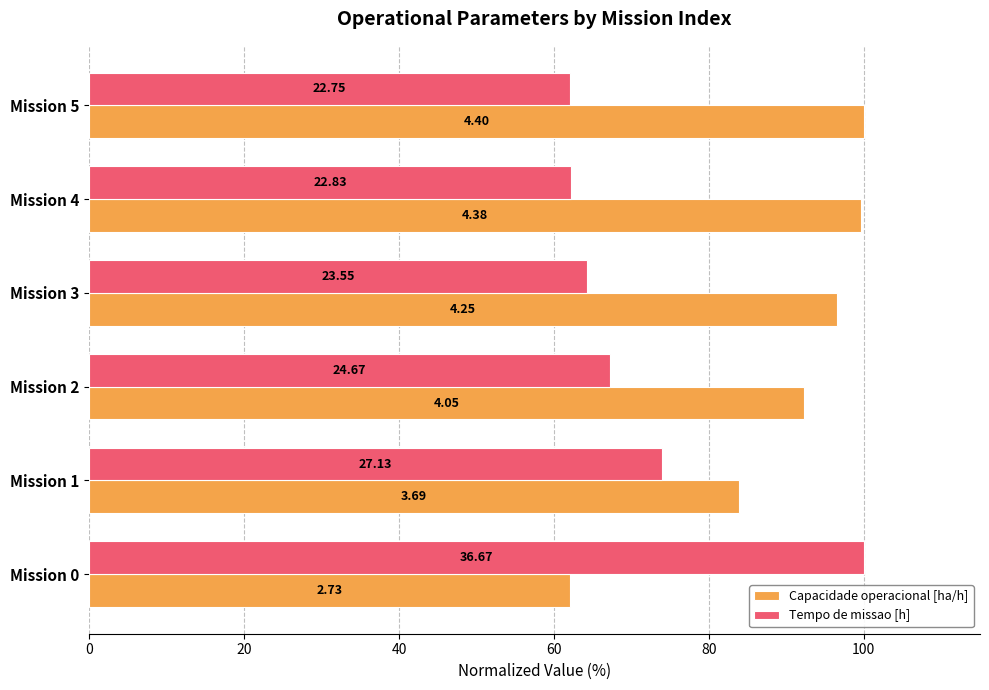

Which series has the largest total across all categories?

Capacidade operacional [ha/h]